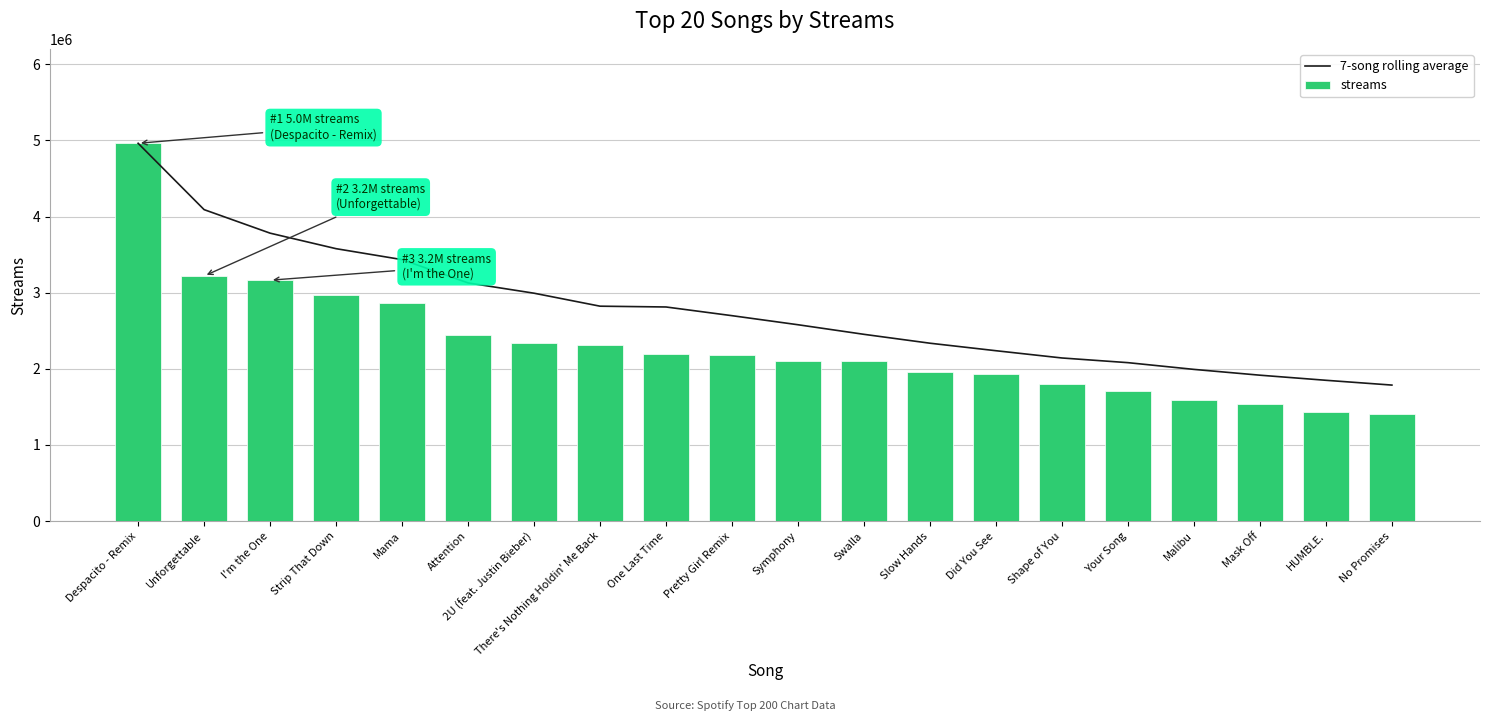

What is the approximate value of 7-song rolling average at Mama, to the nearest 100?

3433900